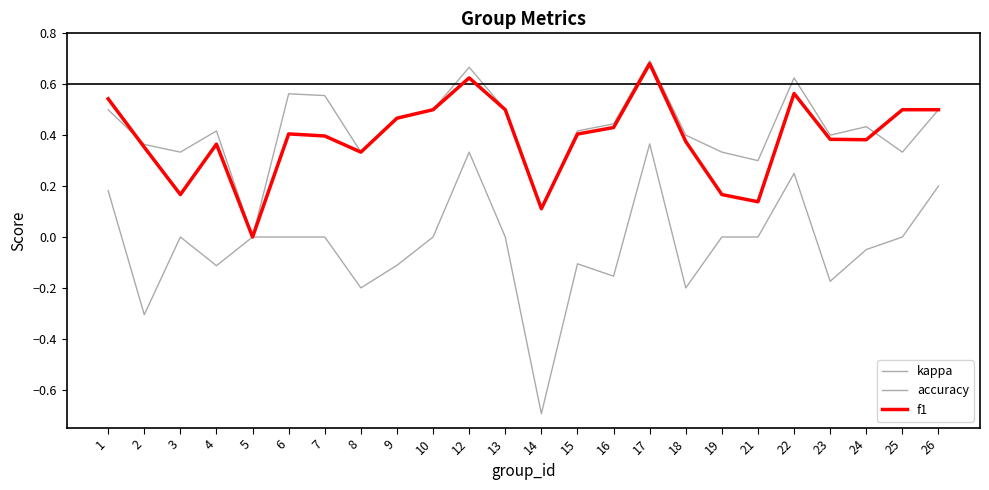

Is it true that kappa equals 0.0 at 21?

True